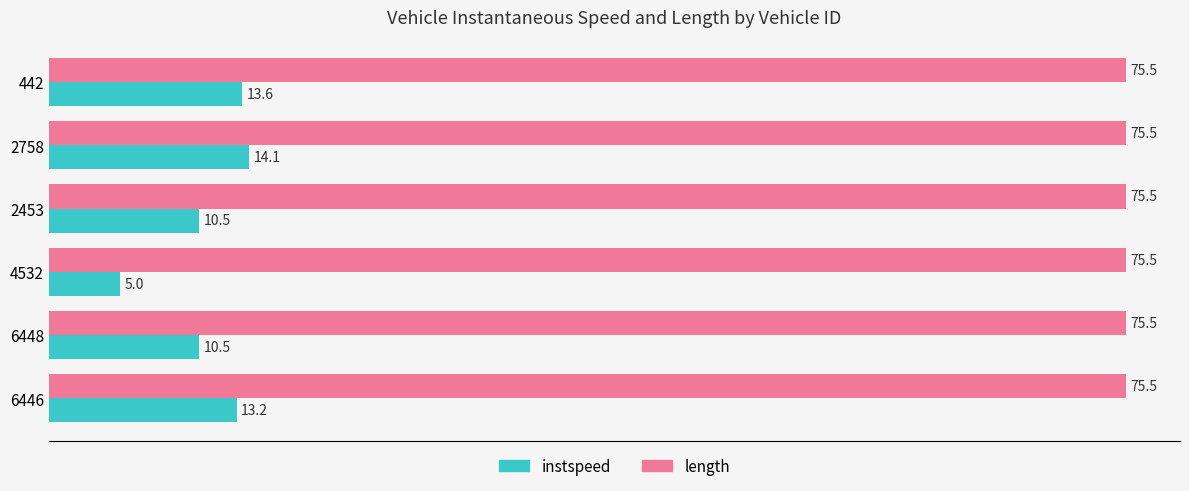

Rank the series by their average value, from highest to lowest.

length, instspeed